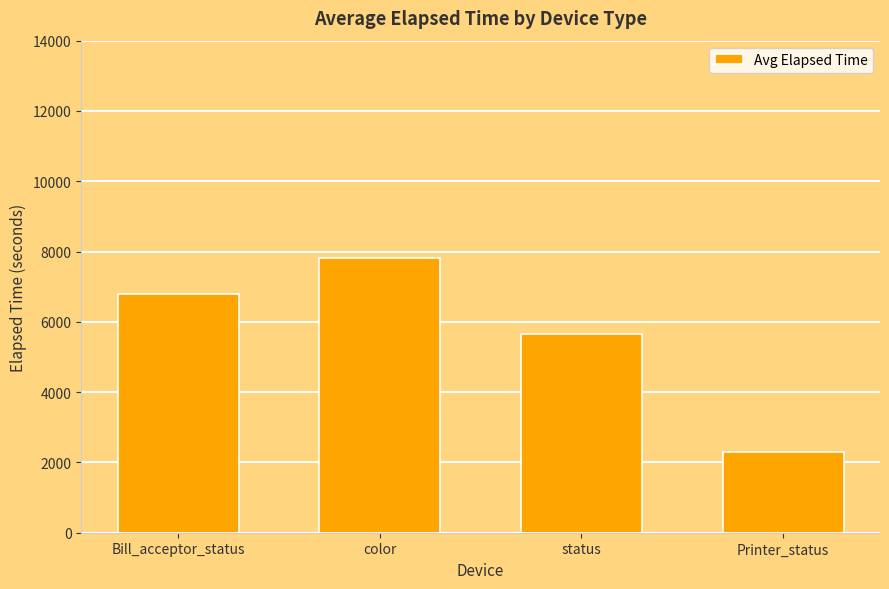

Which label corresponds to the smallest value in the chart?

Printer_status